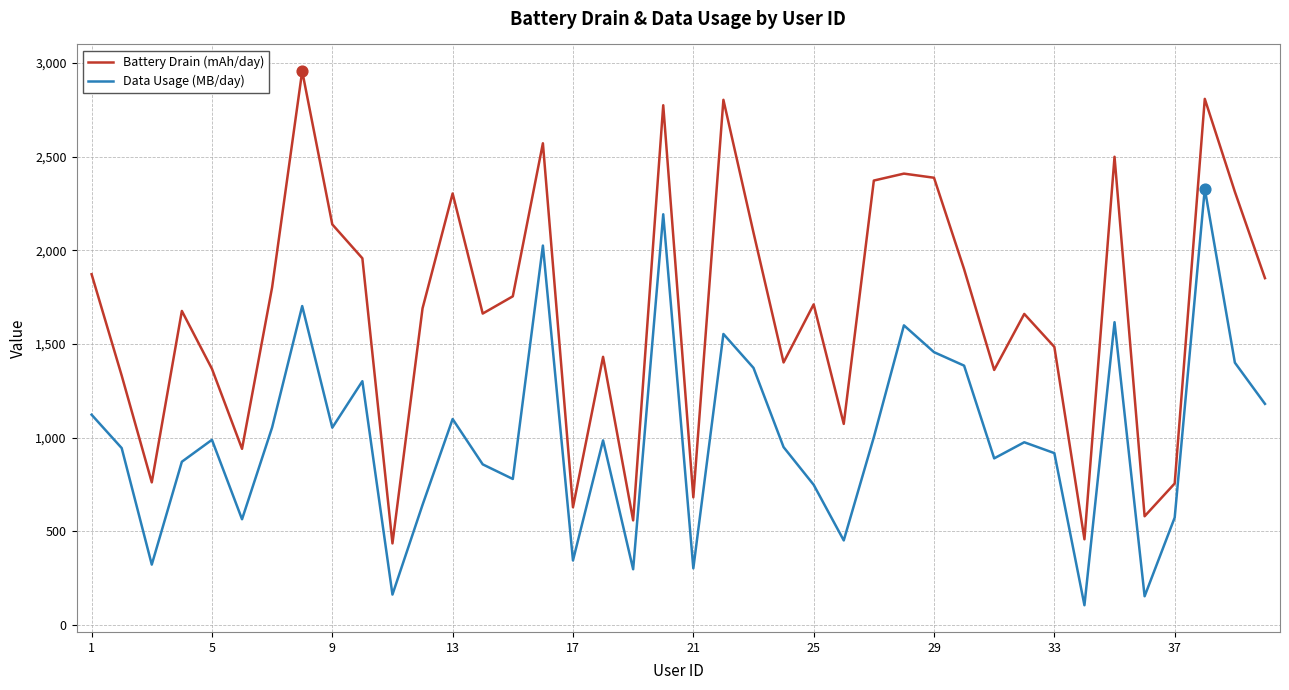

Which series has the largest range (max minus min)?

Battery Drain (mAh/day)